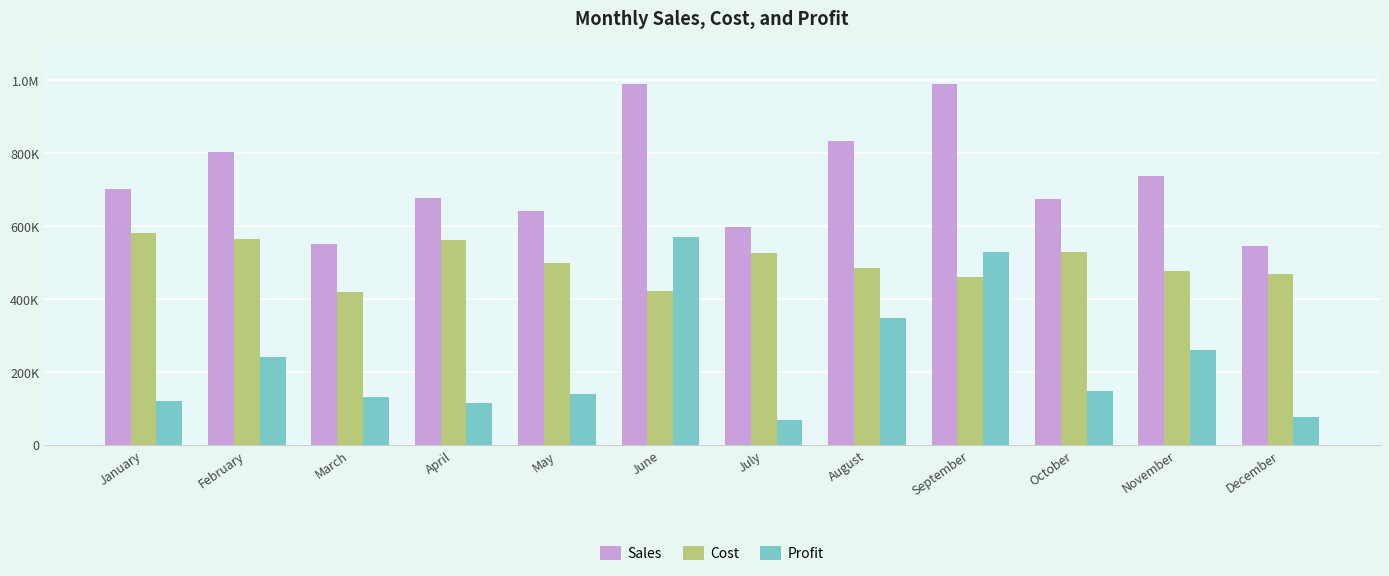

Which category has the lowest value across all series?

July